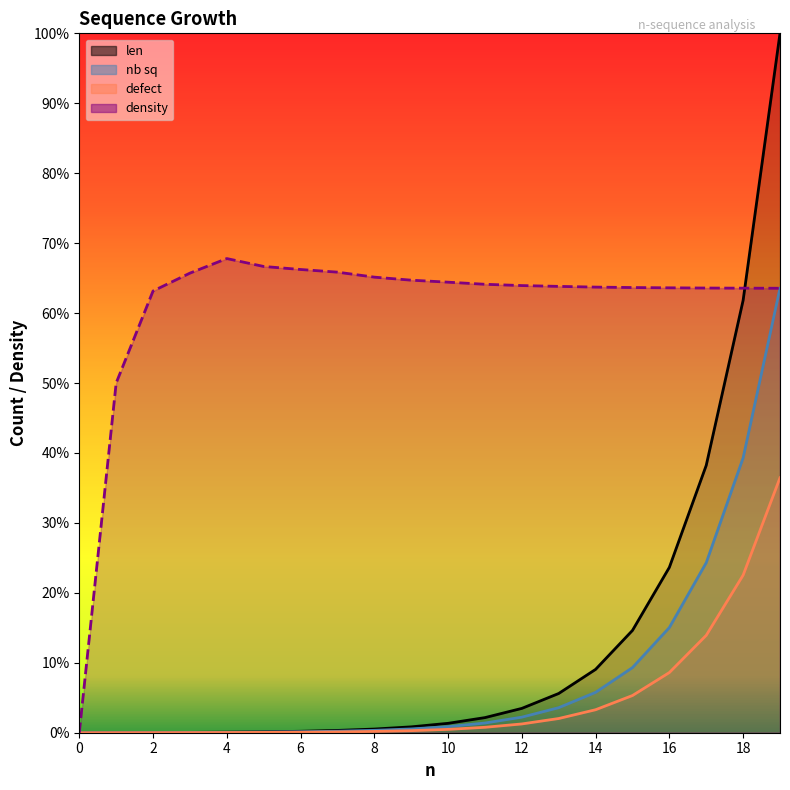

The value of nb sq at 3 is 0.0. True or false?

True